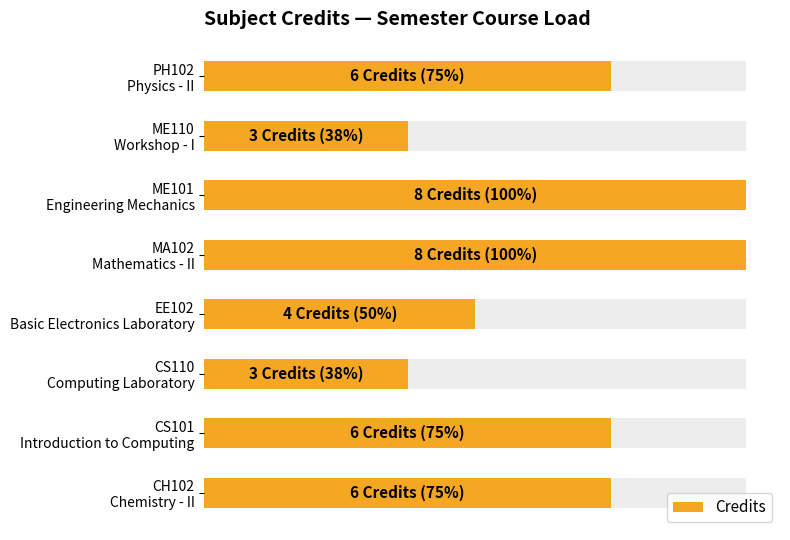

What is the average value?

6